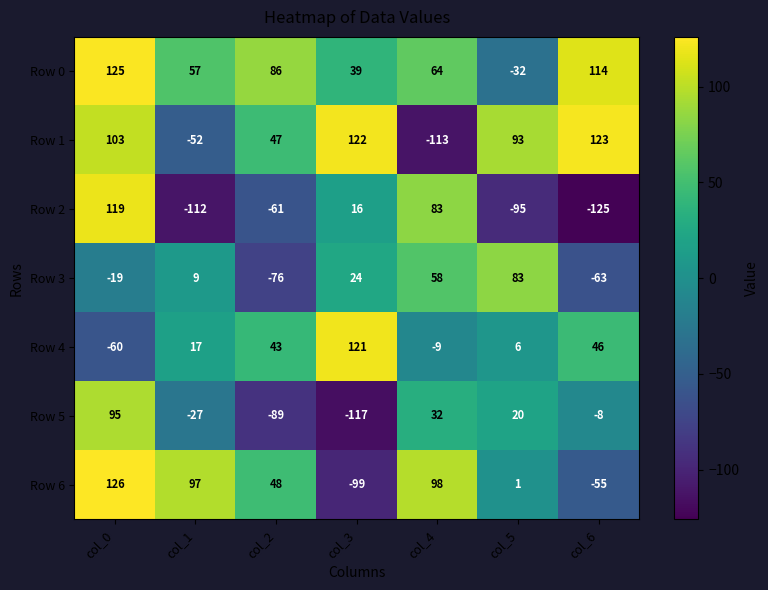

The Row 0 series shows 39 at col_3. True or false?

True